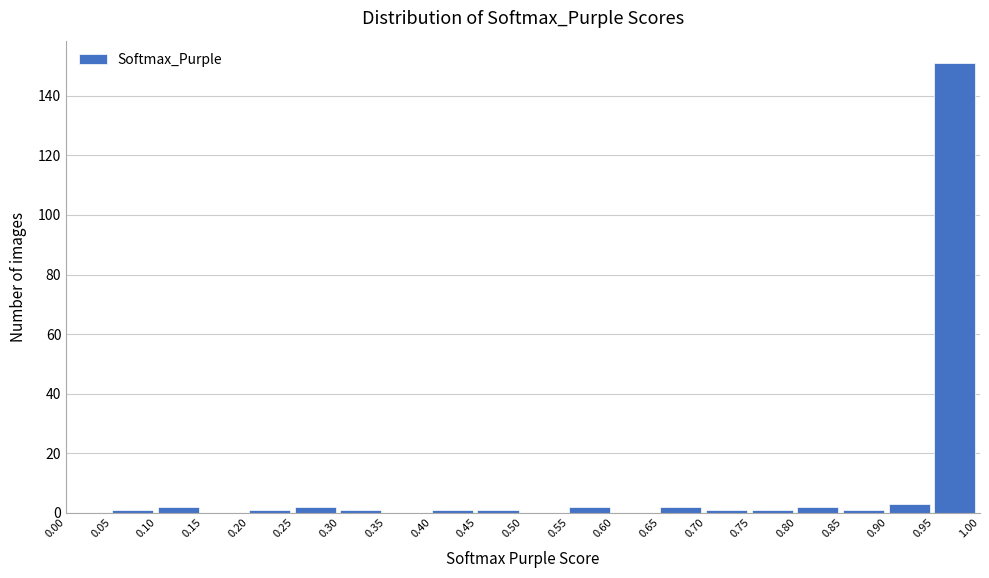

Reading left to right, transcribe this chart: for each bar, give the range it covers on the x-axis and its height. The values are not printed on the chart, so give them approximately, as read against the axis.

0.00 to 0.05: 0
0.05 to 0.10: under 2
0.10 to 0.15: 2
0.15 to 0.20: 0
0.20 to 0.25: under 2
0.25 to 0.30: 2
0.30 to 0.35: under 2
0.35 to 0.40: 0
0.40 to 0.45: under 2
0.45 to 0.50: under 2
0.50 to 0.55: 0
0.55 to 0.60: 2
0.60 to 0.65: 0
0.65 to 0.70: 2
0.70 to 0.75: under 2
0.75 to 0.80: under 2
0.80 to 0.85: 2
0.85 to 0.90: under 2
0.90 to 0.95: 4
0.95 to 1.00: 152